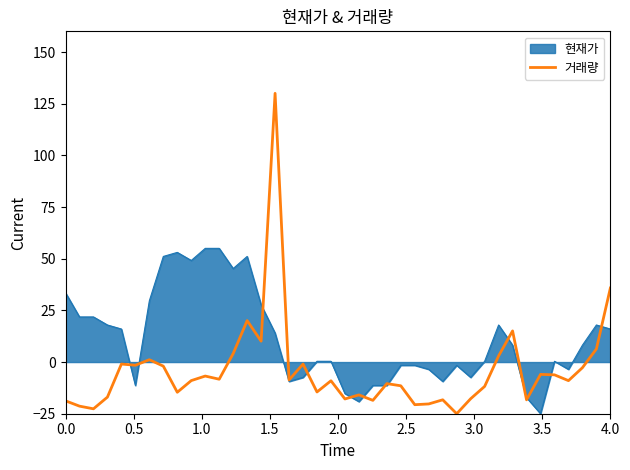

List the series in order of their overall mean, highest first.

현재가, 거래량